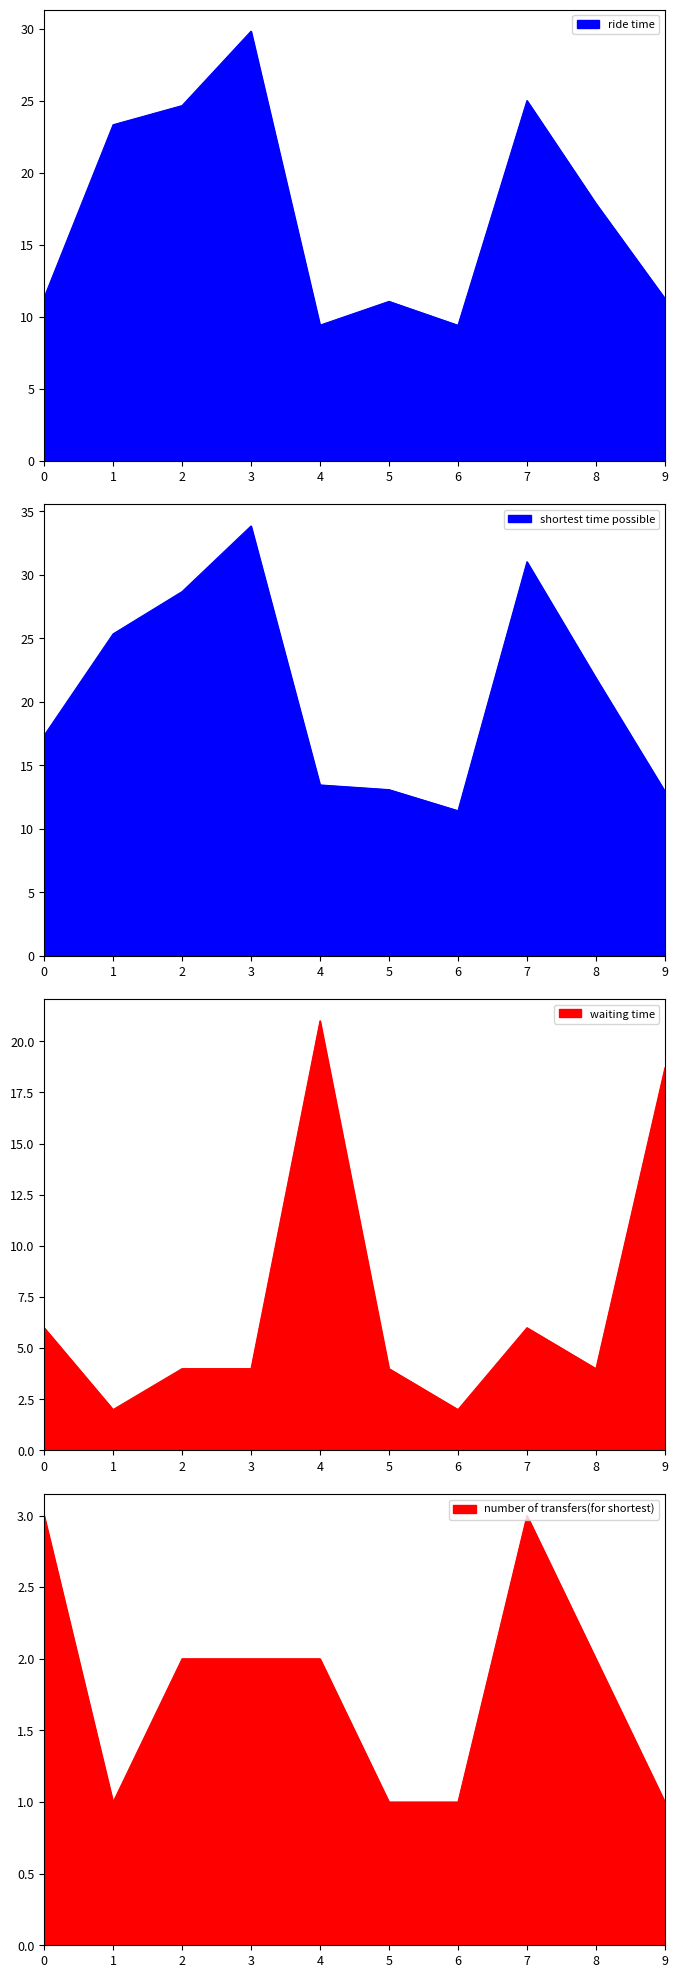

What is the minimum value for ride time?

9.4